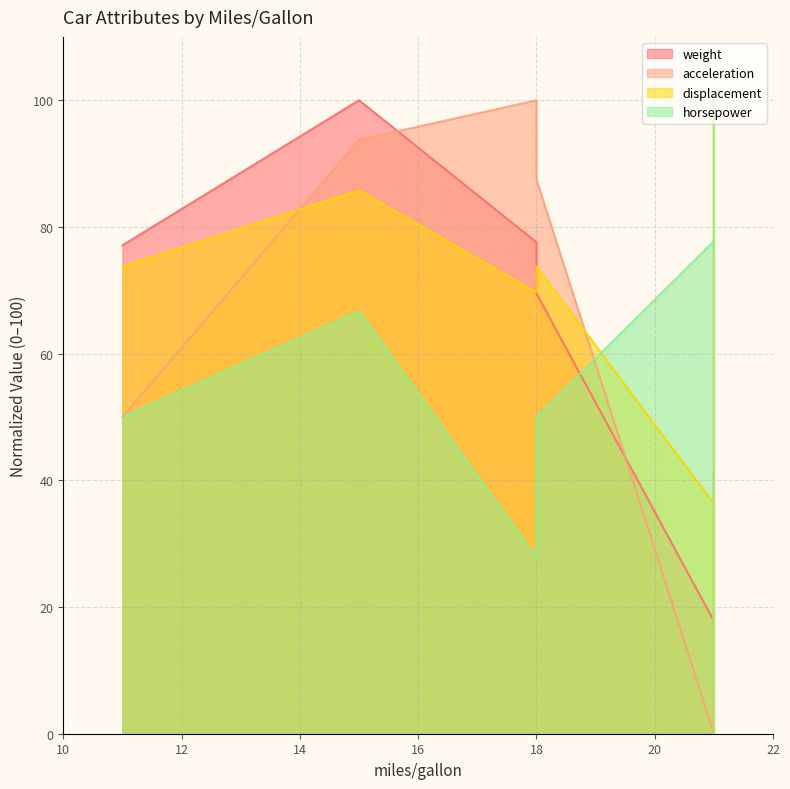

After their last crossing, which series has the higher values: weight or displacement?

displacement